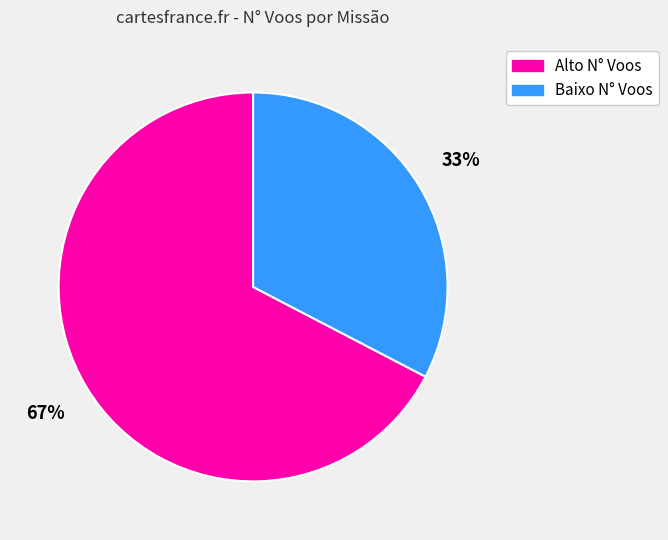

To the nearest percent, what is the average slice percentage?

50%